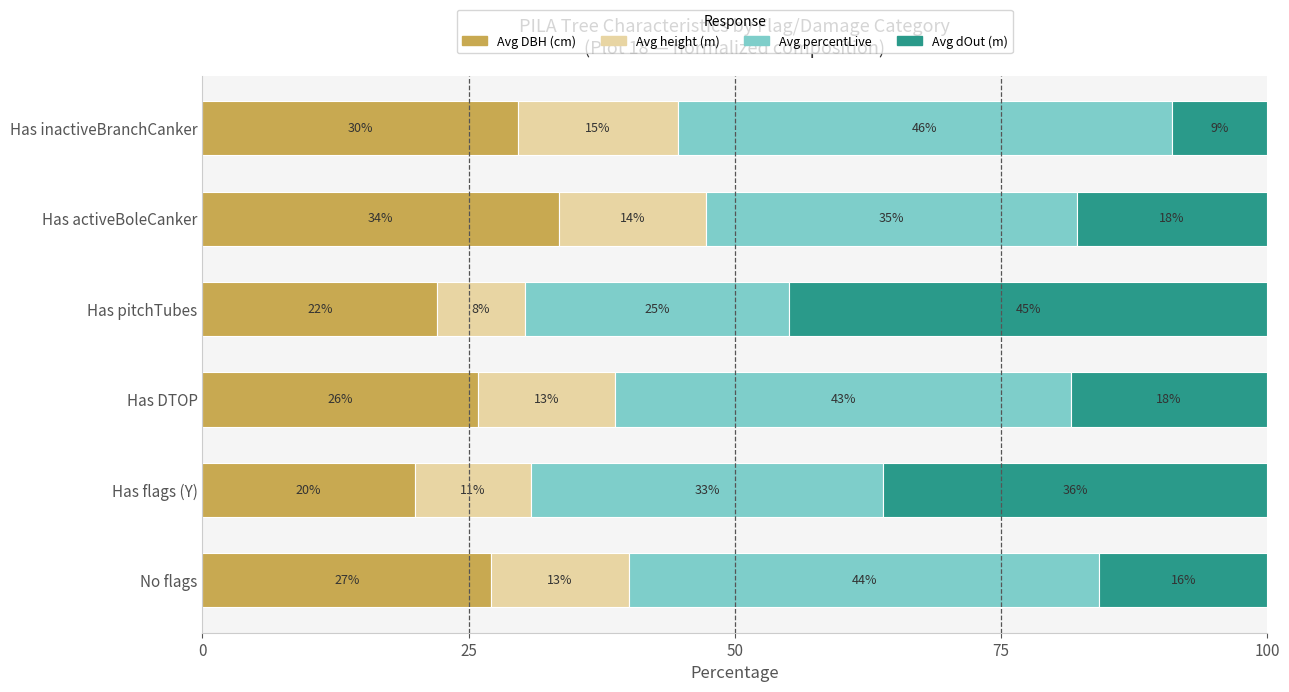

What is the sum of all Avg DBH (cm) values?

158.1